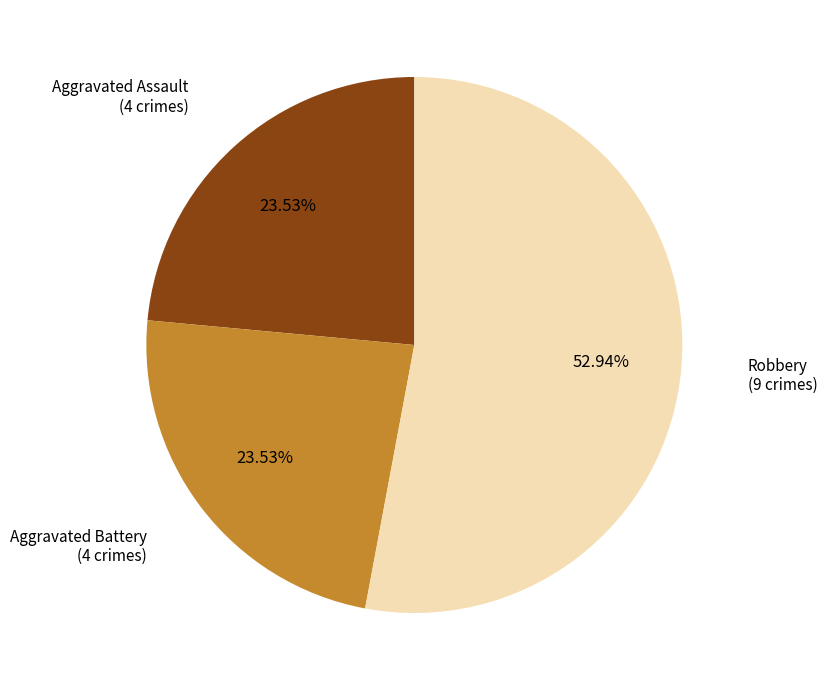

How many segments does this pie chart have?

3